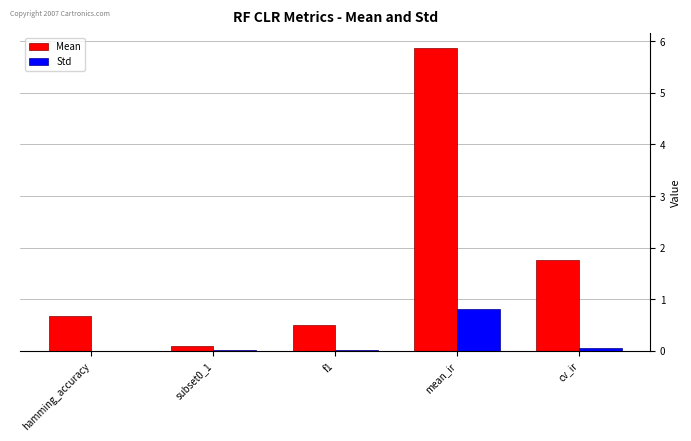

Which series has the widest spread of values?

Mean